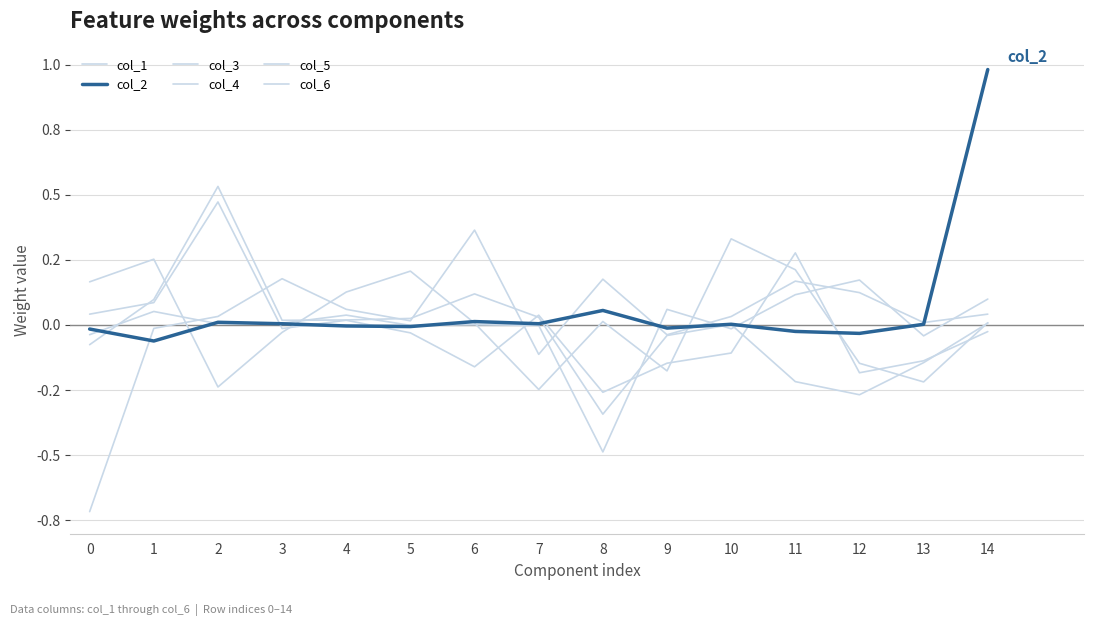

What is the sum of the col_5 values at 9 and 13?

-0.2